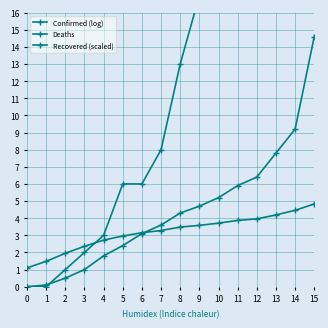

Which series has the largest total across all categories?

Deaths